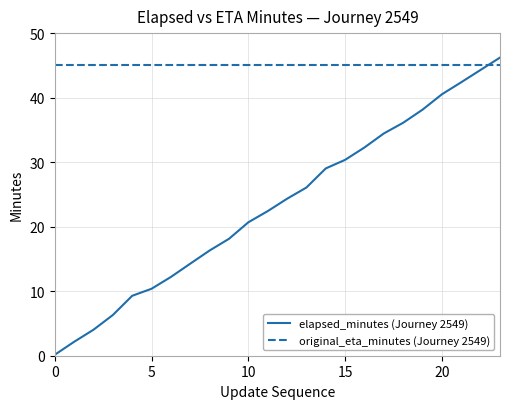

Which series has the largest total across all categories?

original_eta_minutes (Journey 2549)